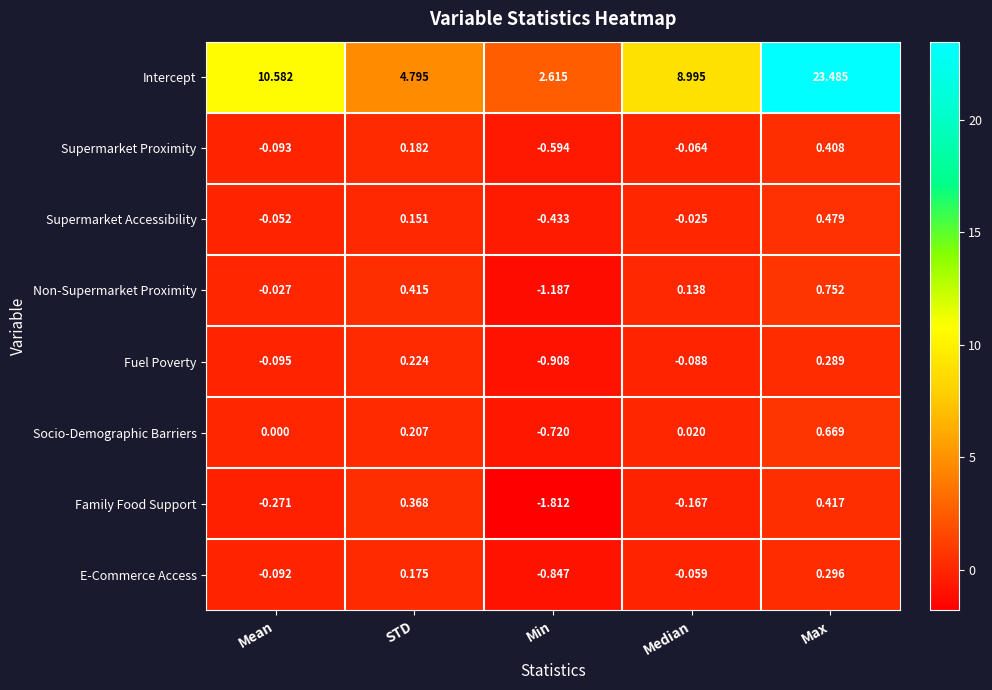

Which series has the largest total across all categories?

Intercept